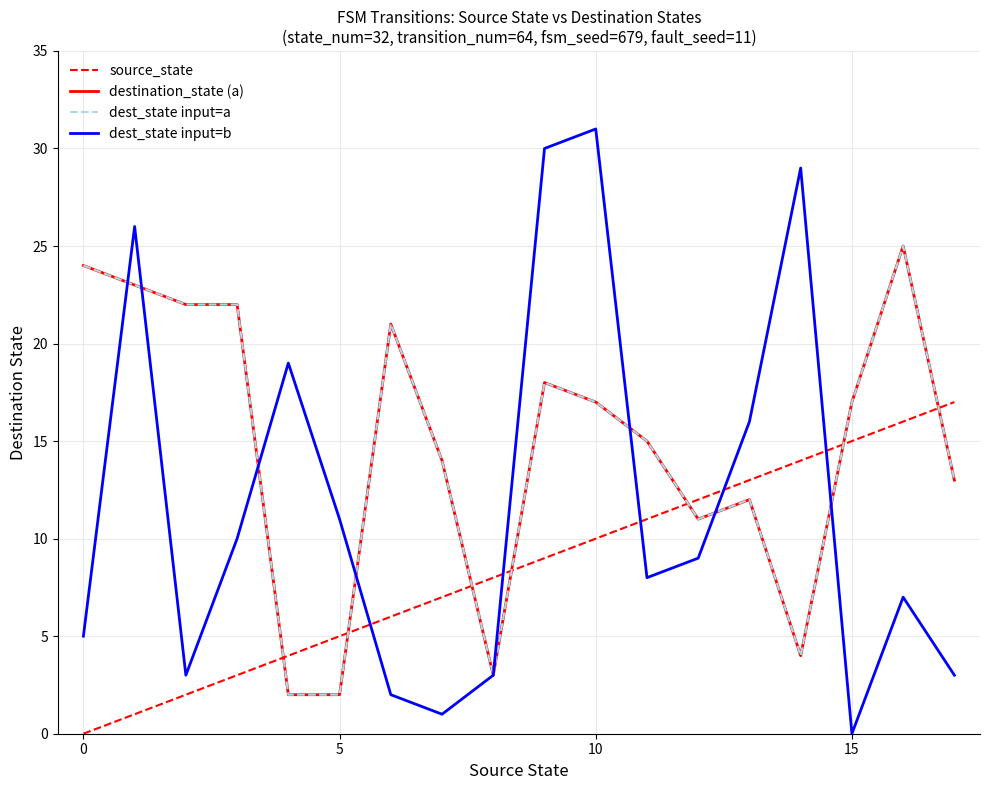

True or false: source_state has more than 1 interior local peaks.

False